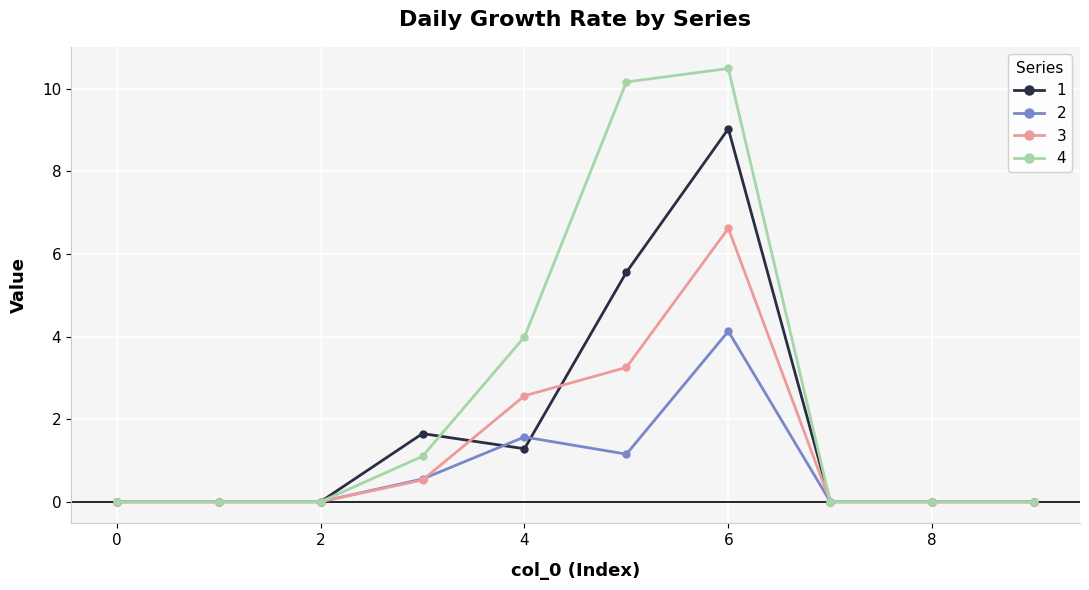

At how many categories does at least one series exceed 9?

2